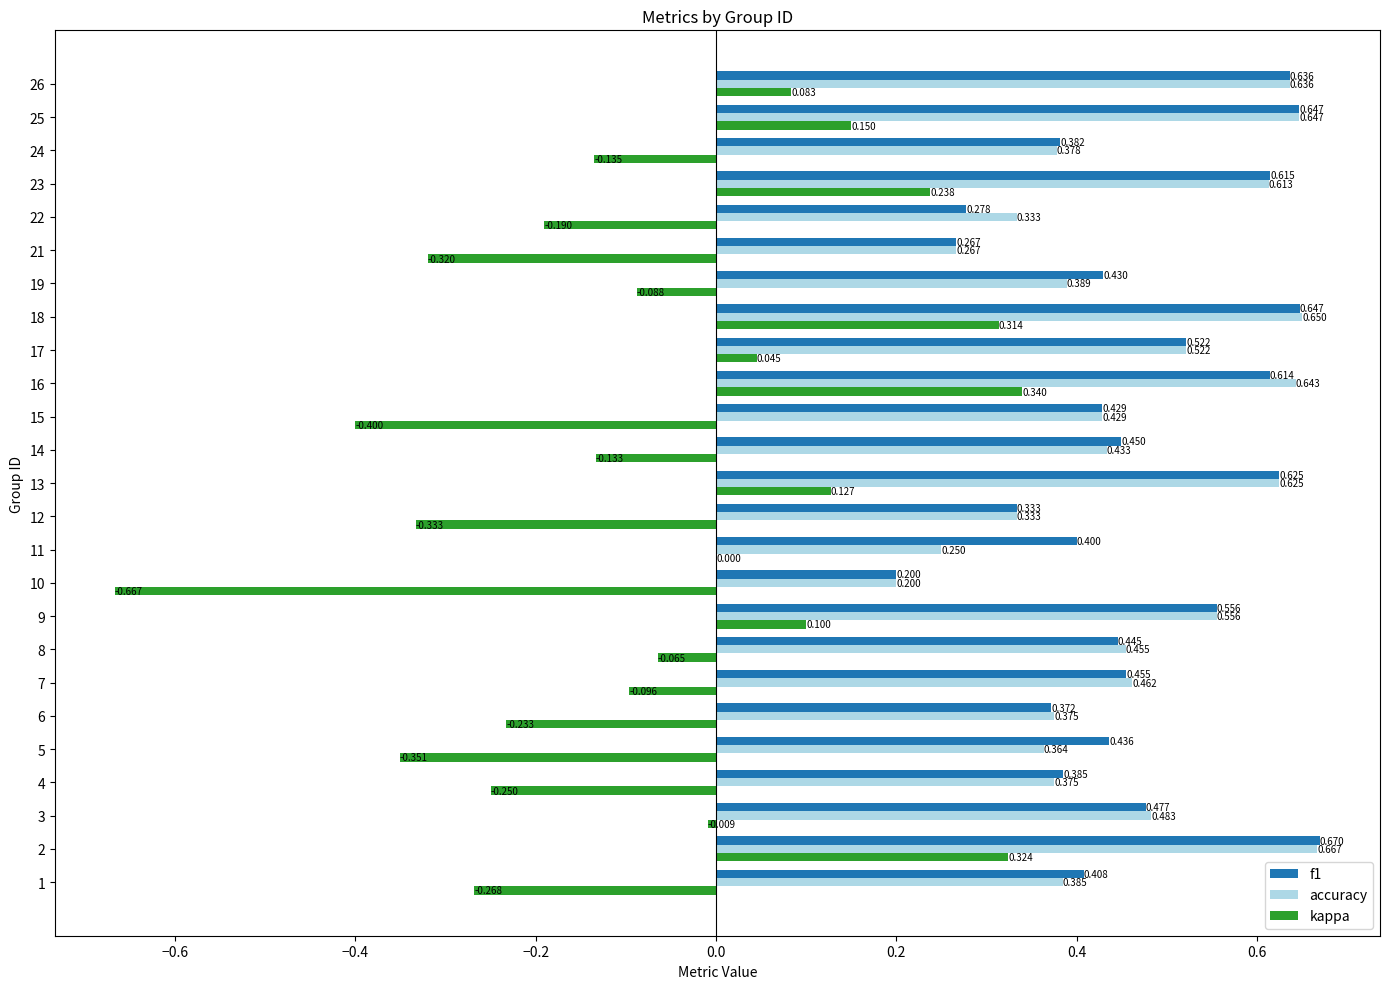

Which series changed the most between 12 and 22?

kappa